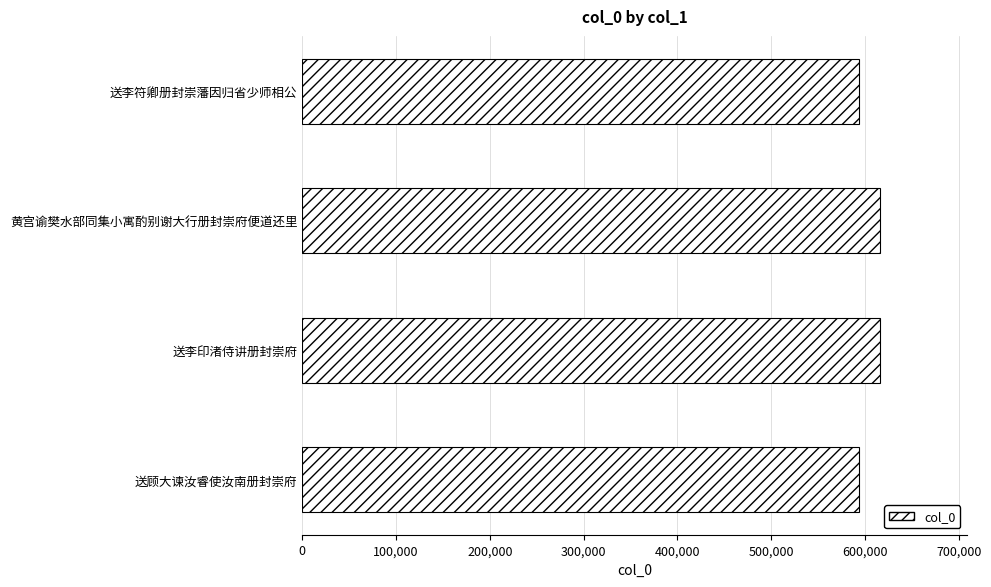

What is the greatest value displayed?

616139